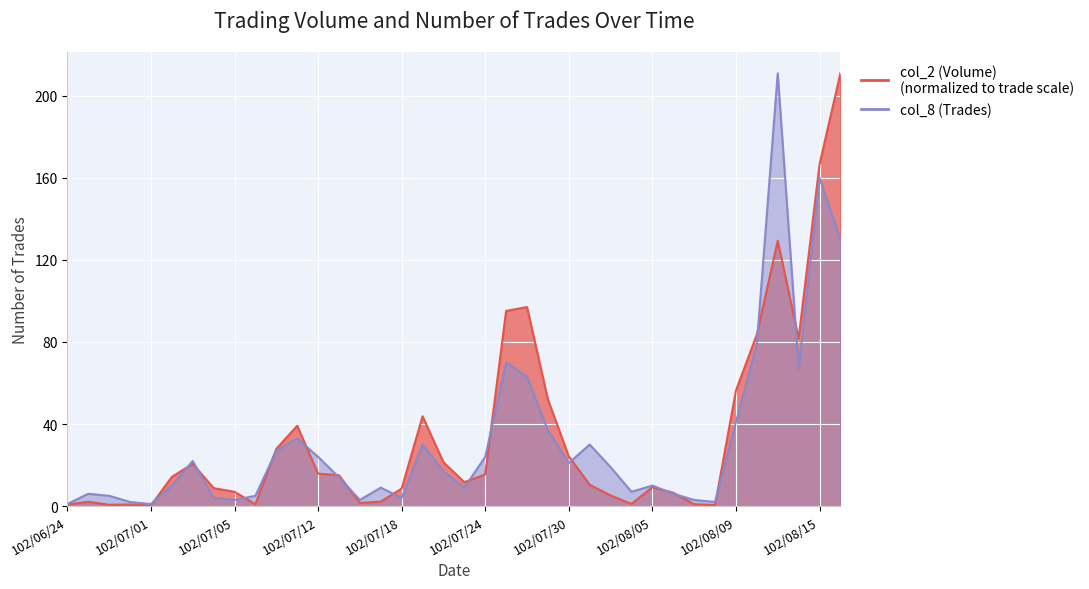

In col_2 (Volume), how many points are lower than both neighbors (excluding endpoints)?

8